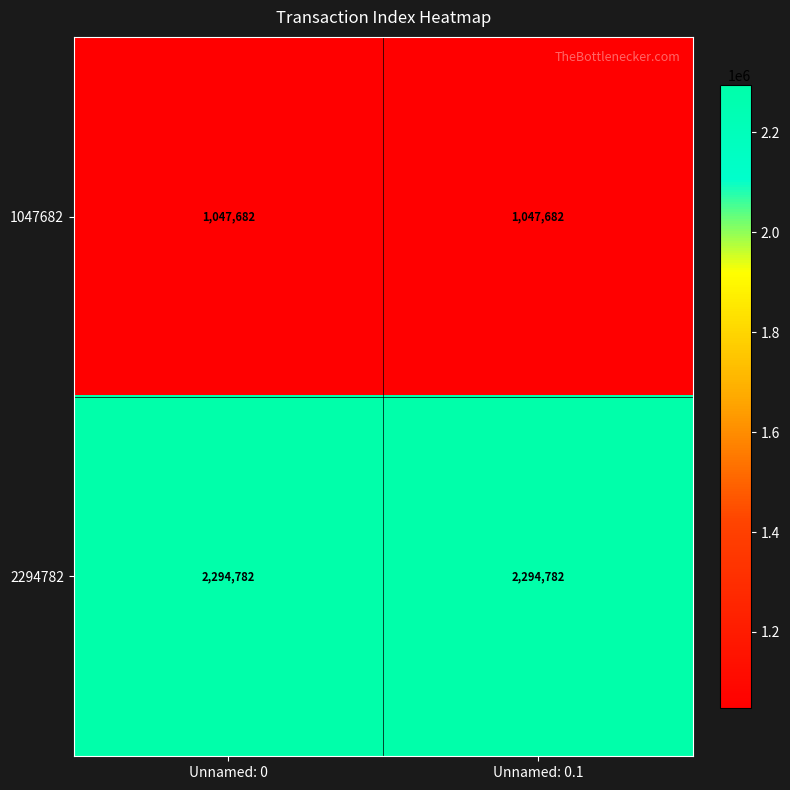

Read the 1047682 value at Unnamed: 0.

1047682